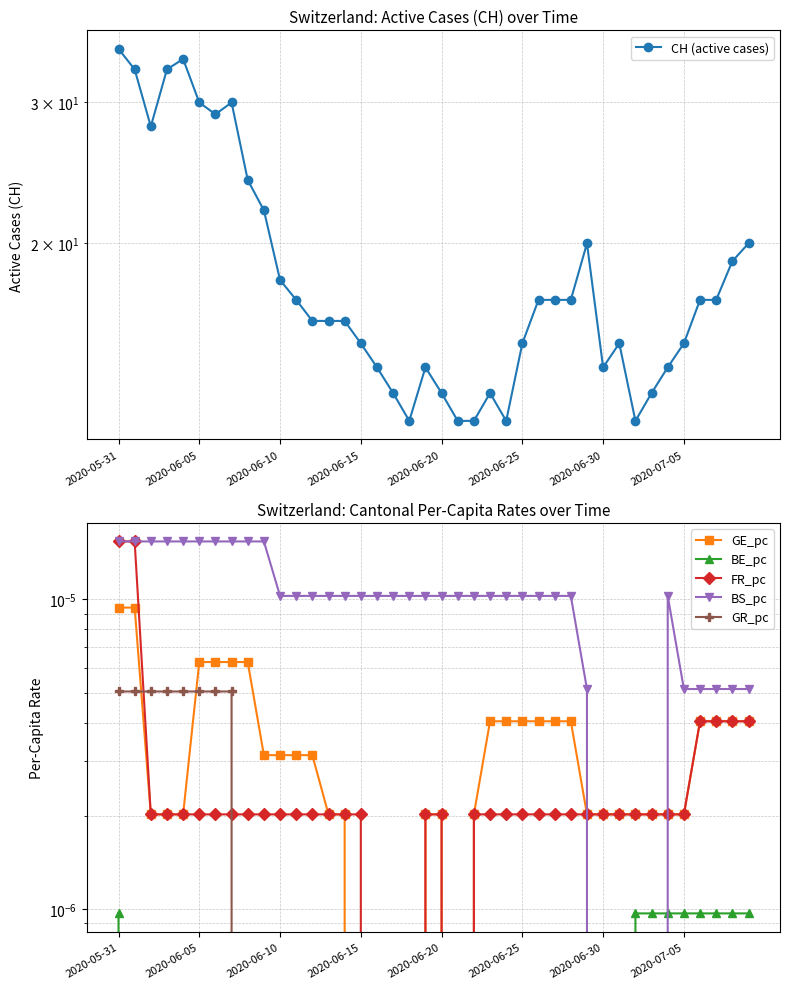

What is the label of the 19th point from the left?

18